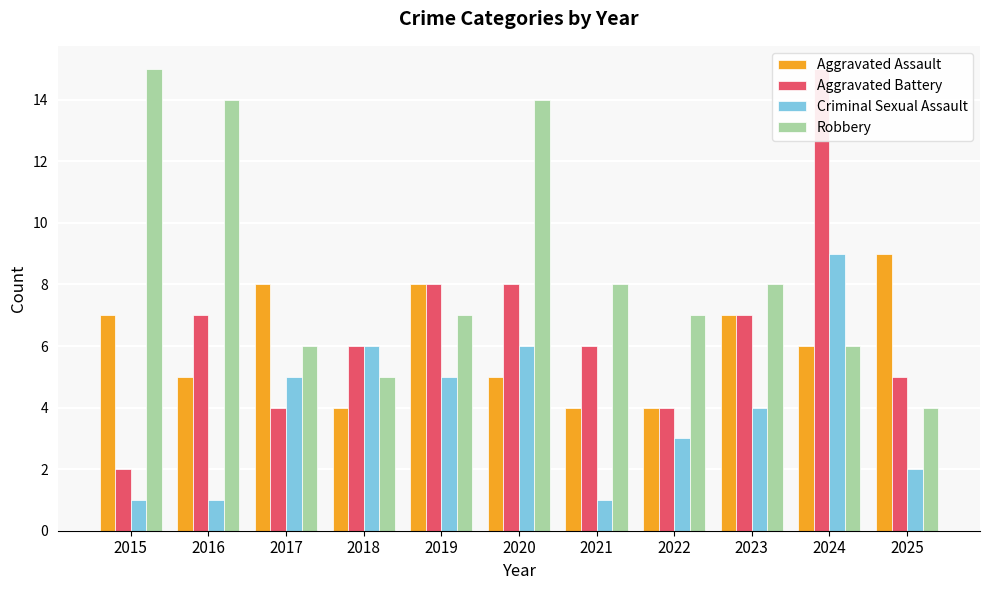

How many series are shown in this chart?

4